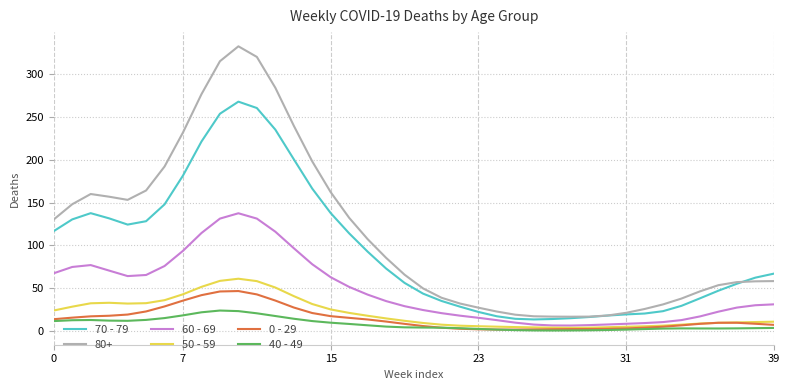

True or false: 70 - 79 and 0 - 29 intersect in this chart.

False